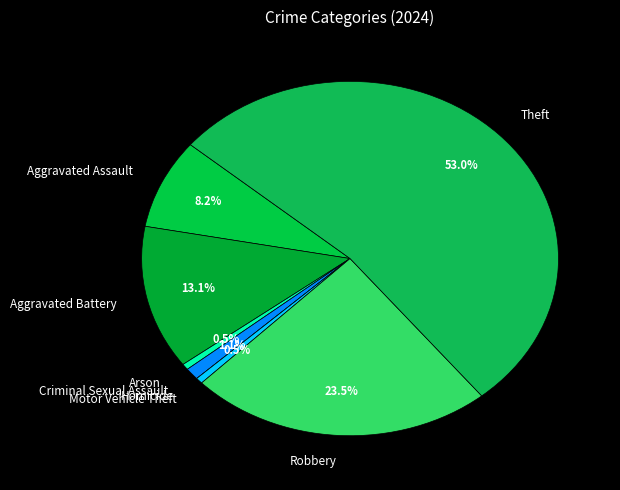

Is it true that Aggravated Assault is 1% of the pie?

False